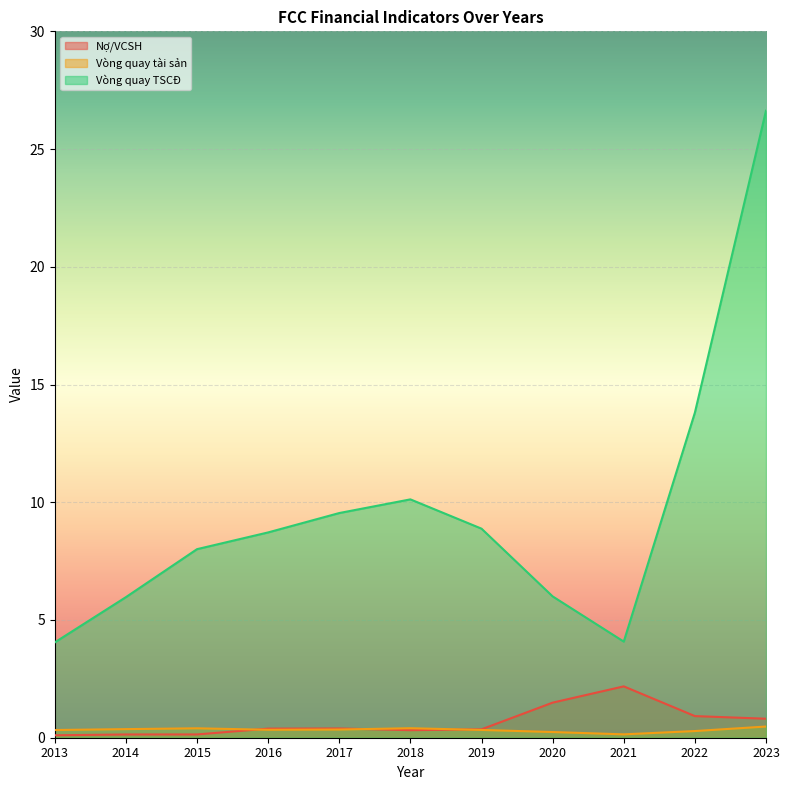

Is it true that Nợ/VCSH equals 0.3 at 2023?

False